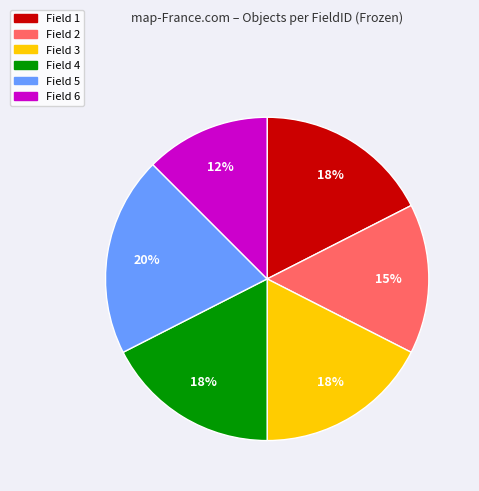

To the nearest percent, what is the combined percentage of Field 4 and Field 5?

38%